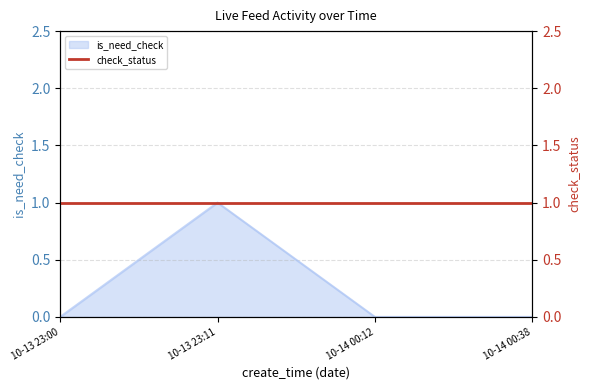

In is_need_check, how many points are higher than both neighbors (excluding endpoints)?

1